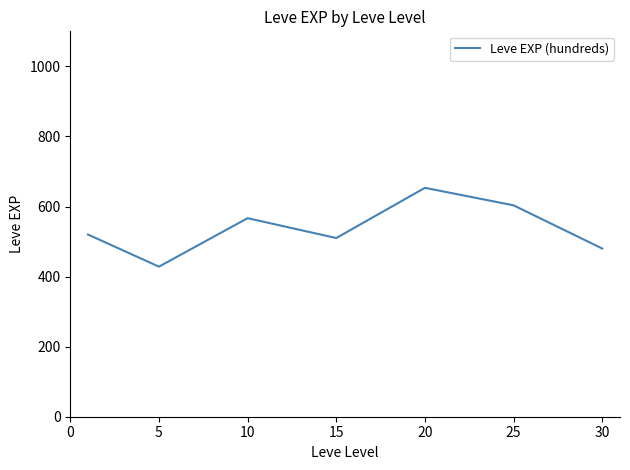

What is the sum of all values?

3761.7